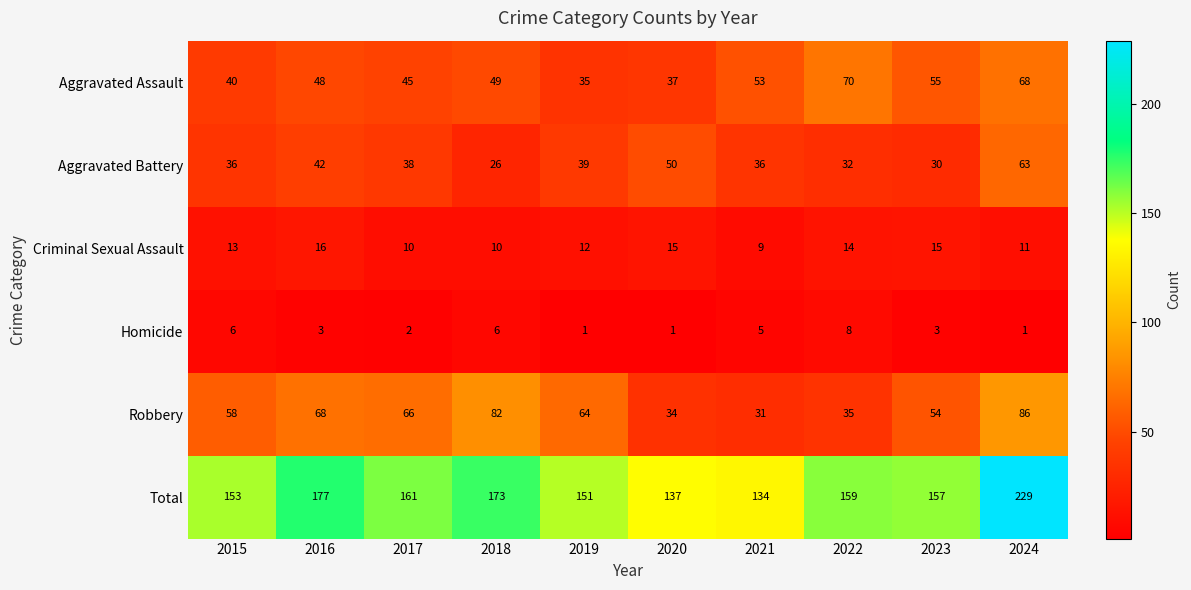

At which category does the chart reach its peak across all series?

2024